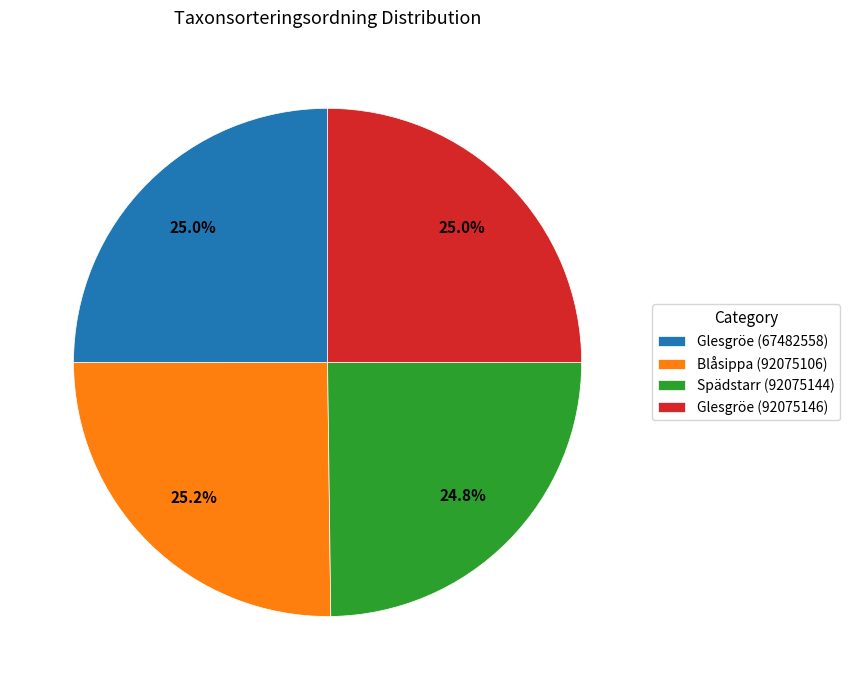

Approximately how many times larger is the value at Spädstarr (92075144) compared to Blåsippa (92075106)?

1.0